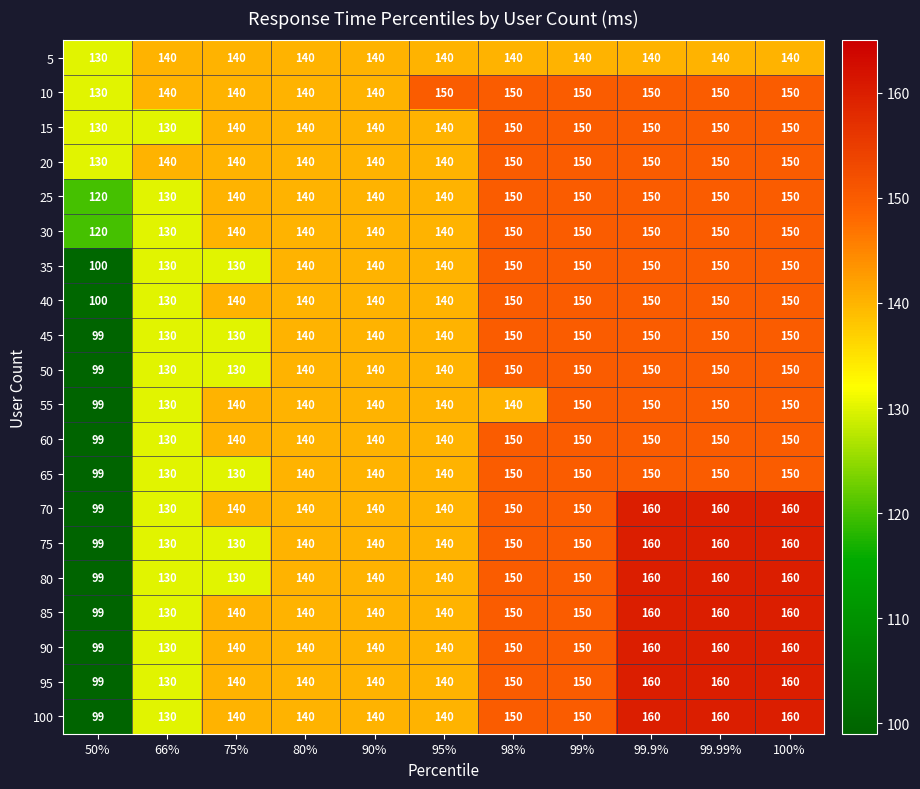

What is the average value of the 80 series?

142